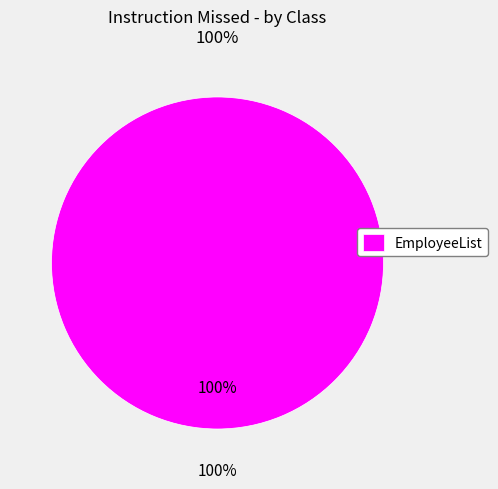

To the nearest percent, what is the difference between the Employee and EmployeeList slice percentages?

100%